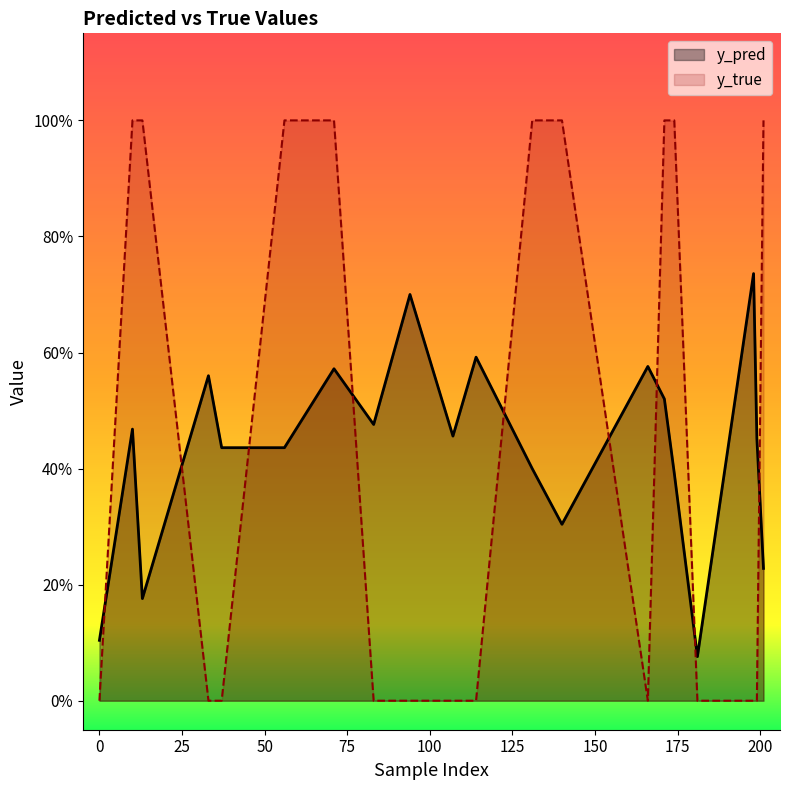

What is the spread (max minus min) of values at 201?

0.8